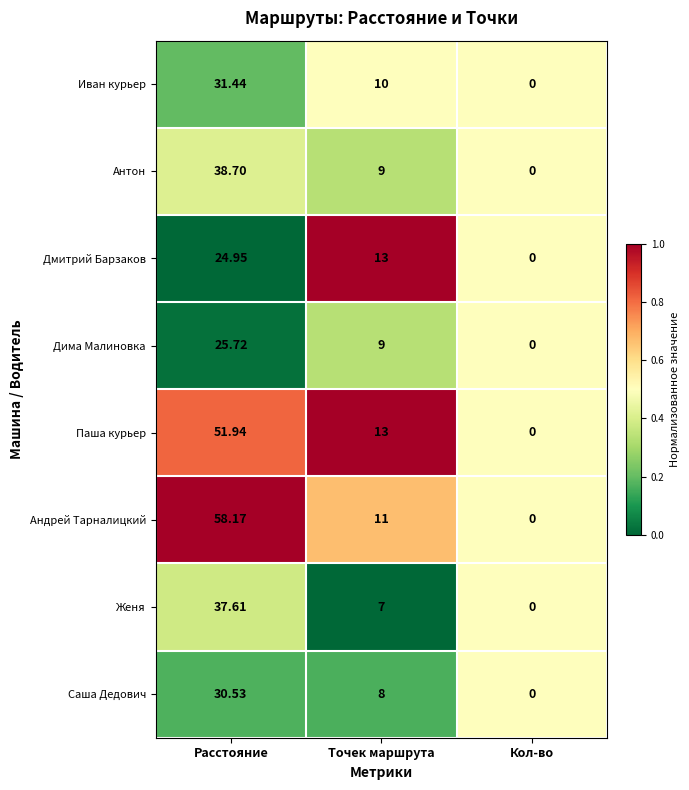

Which category has the lowest value across all series?

Кол-во